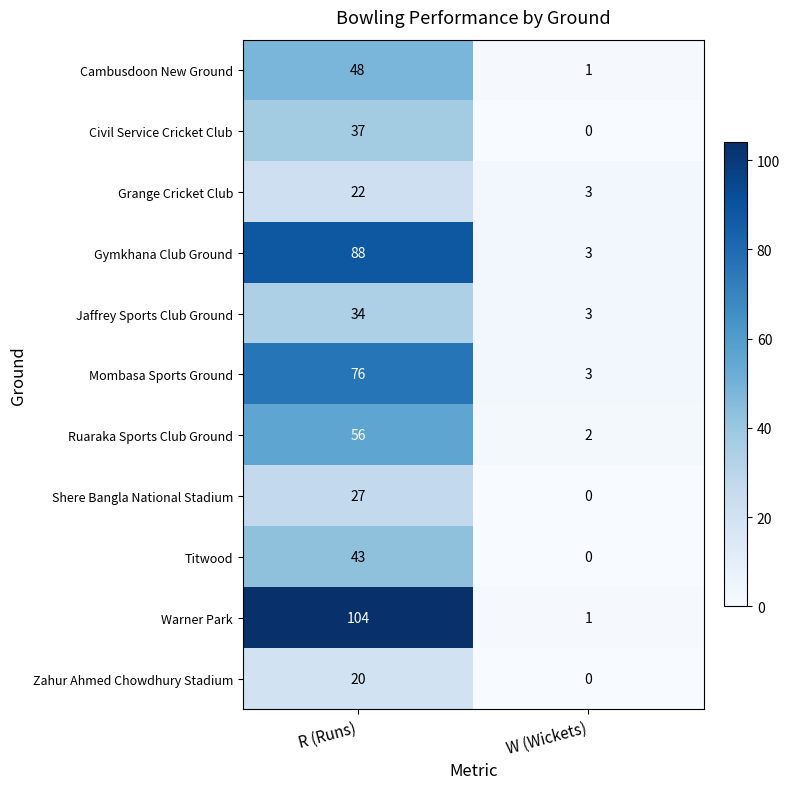

Reading left to right, transcribe all the data shown in this chart.

Cambusdoon New Ground: 48	1
Civil Service Cricket Club: 37	0
Grange Cricket Club: 22	3
Gymkhana Club Ground: 88	3
Jaffrey Sports Club Ground: 34	3
Mombasa Sports Ground: 76	3
Ruaraka Sports Club Ground: 56	2
Shere Bangla National Stadium: 27	0
Titwood: 43	0
Warner Park: 104	1
Zahur Ahmed Chowdhury Stadium: 20	0